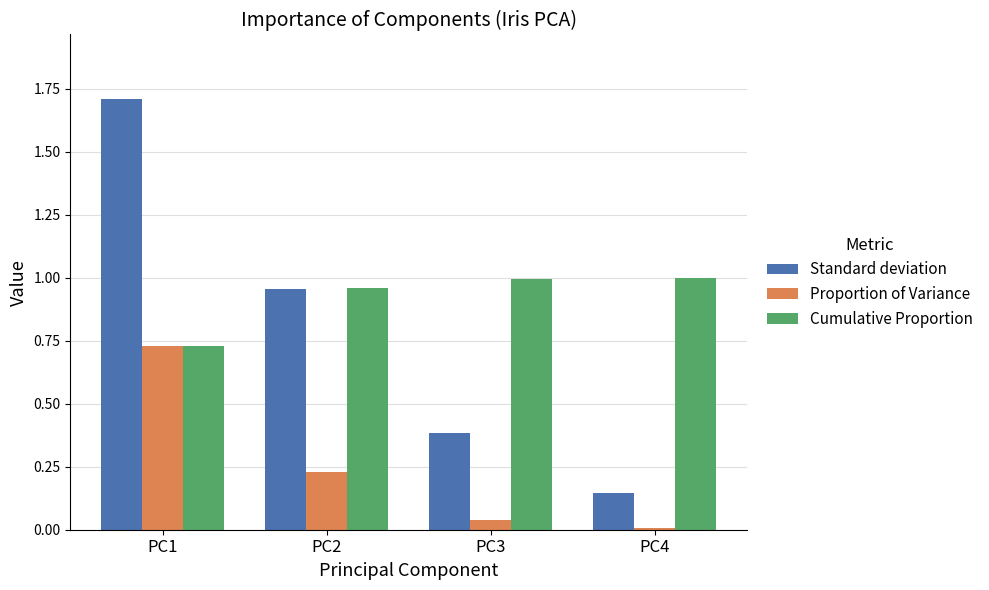

How many groups of bars are there?

4